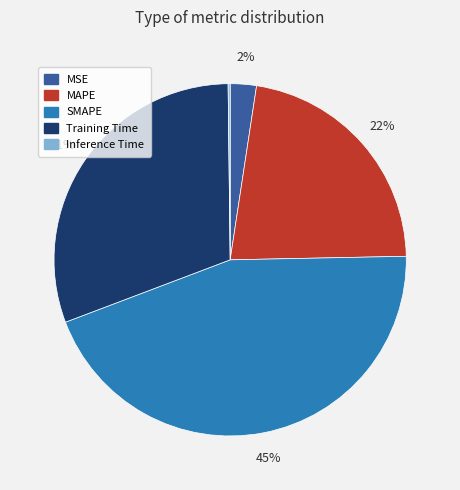

Which slice is the largest?

SMAPE